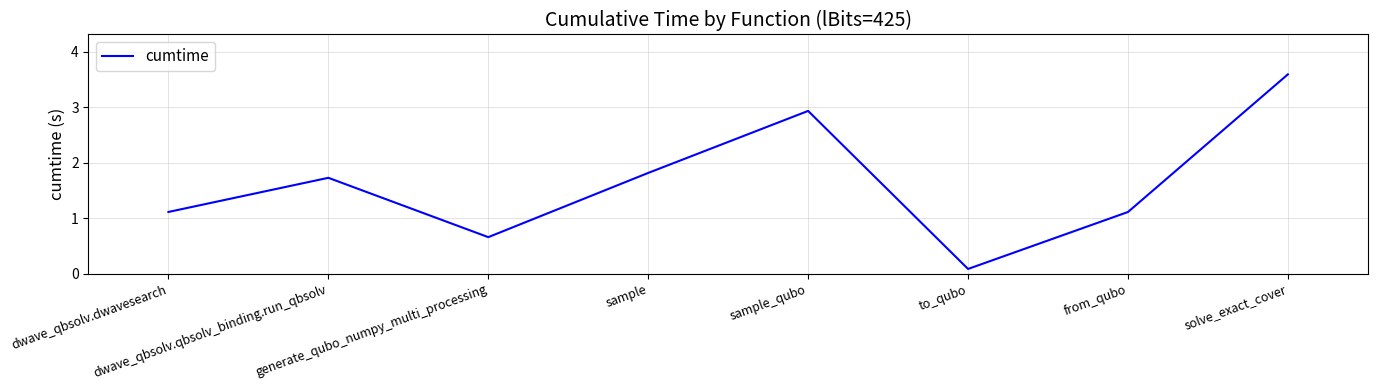

Which category has the highest value across all series?

solve_exact_cover